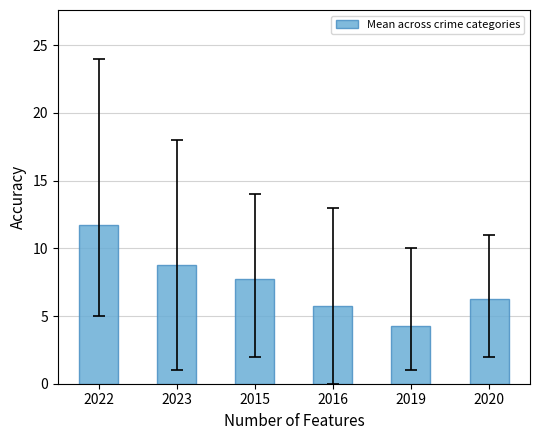

At which category does the chart reach its minimum across all series?

2019